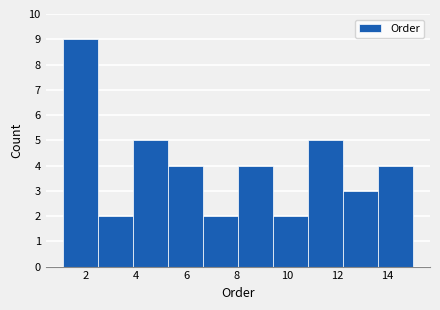

Over which range of the x-axis is the bar tallest?

1.2 to 2.4